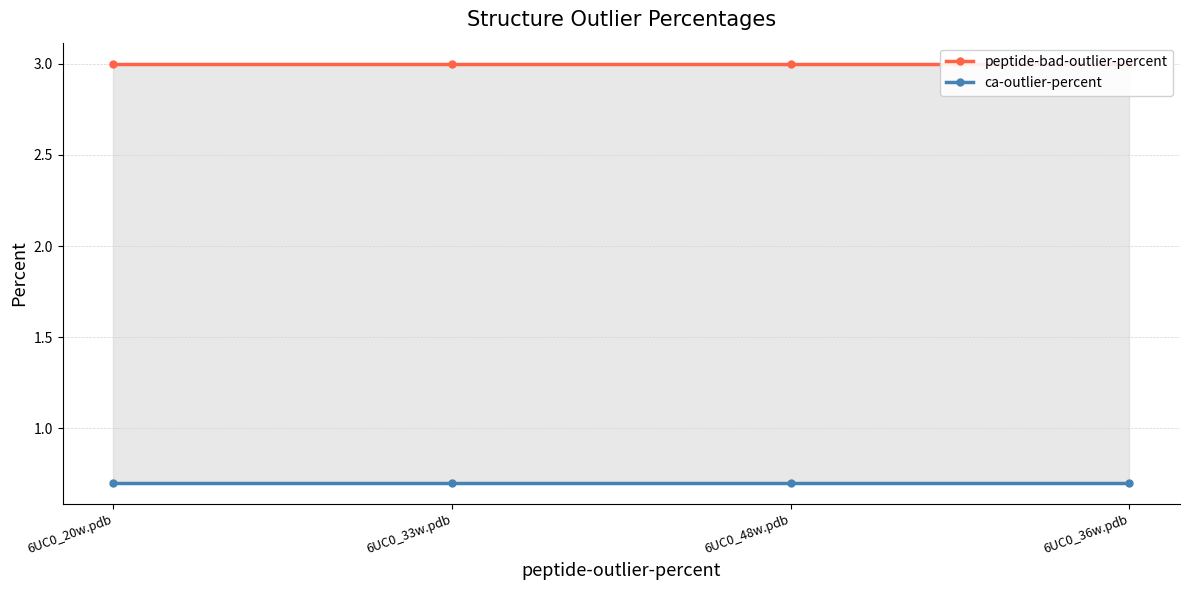

What is the total value across all series at 6UC0_33w.pdb?

3.7